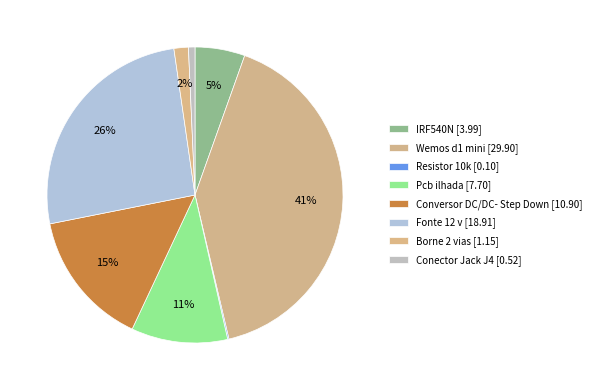

To the nearest percent, what is the difference between the Wemos d1 mini and Resistor 10k slice percentages?

41%